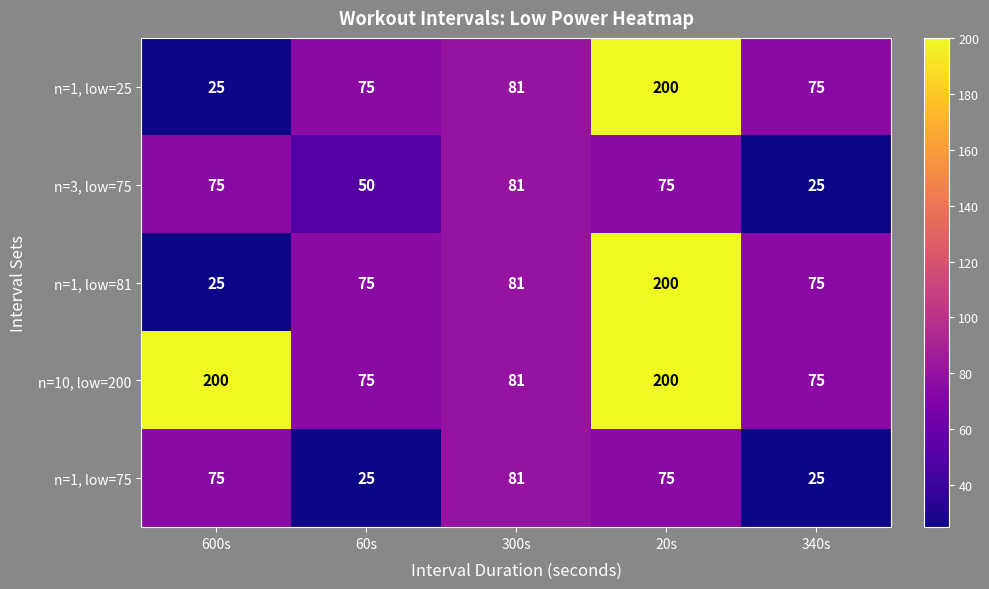

At which label is n=3, low=75 closest to 53?

60s